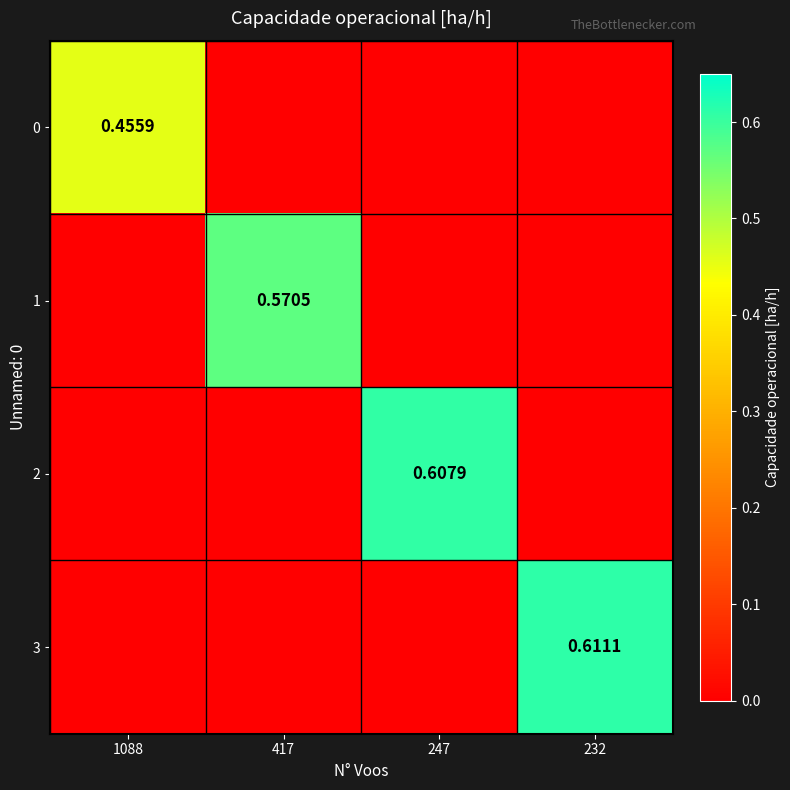

Which category has the lowest value in the 2 series?

1088